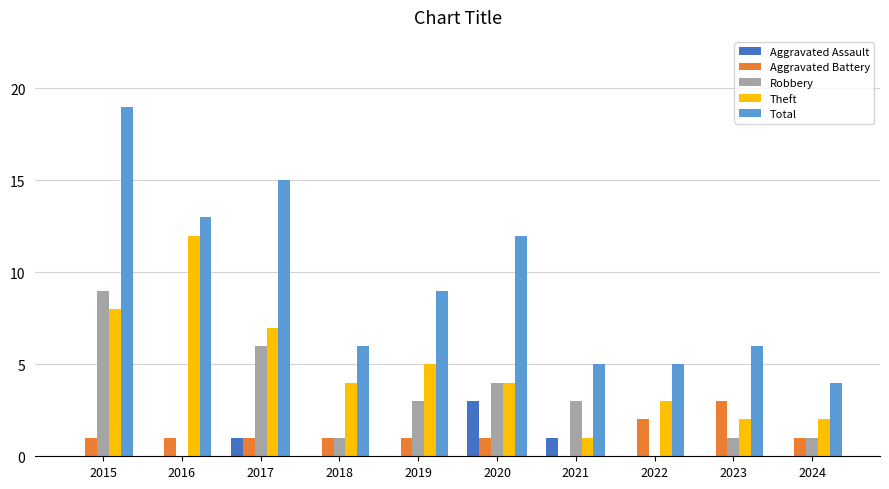

Is it true that Total equals 8 at 2015?

False